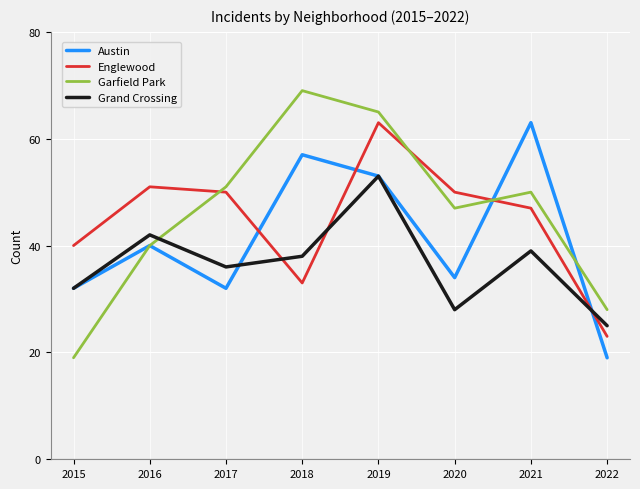

Which category has the highest value in the Garfield Park series?

2018